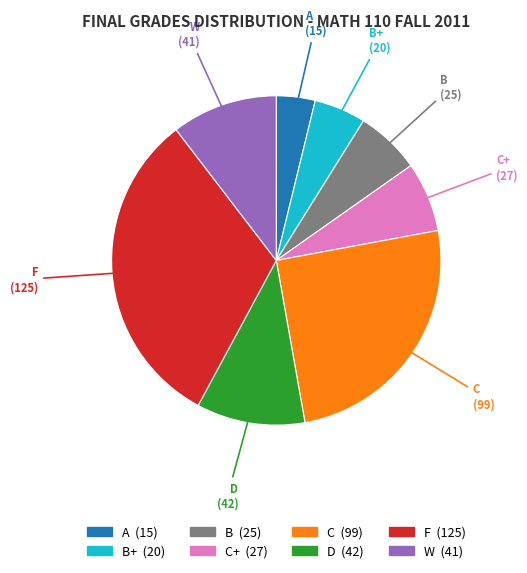

Does any single category account for the majority?

No